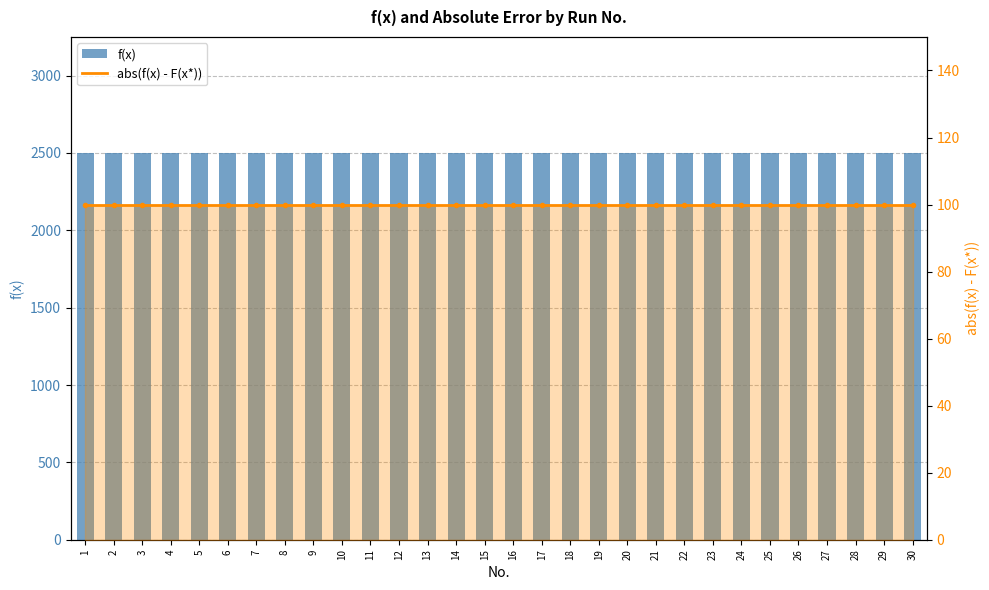

What is the average value of the f(x) series?

2500